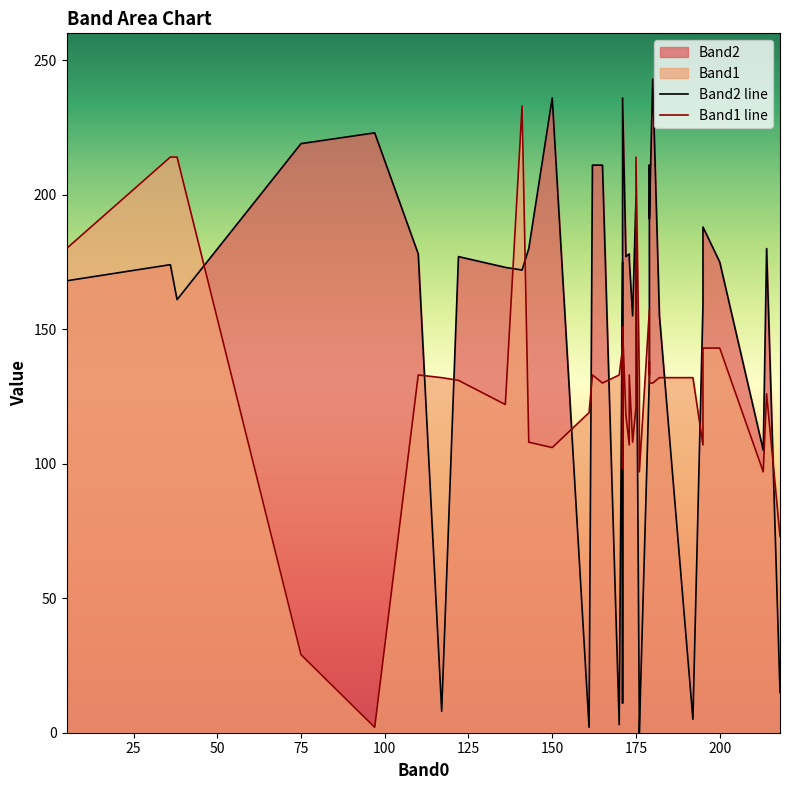

What is the greatest value displayed?

243